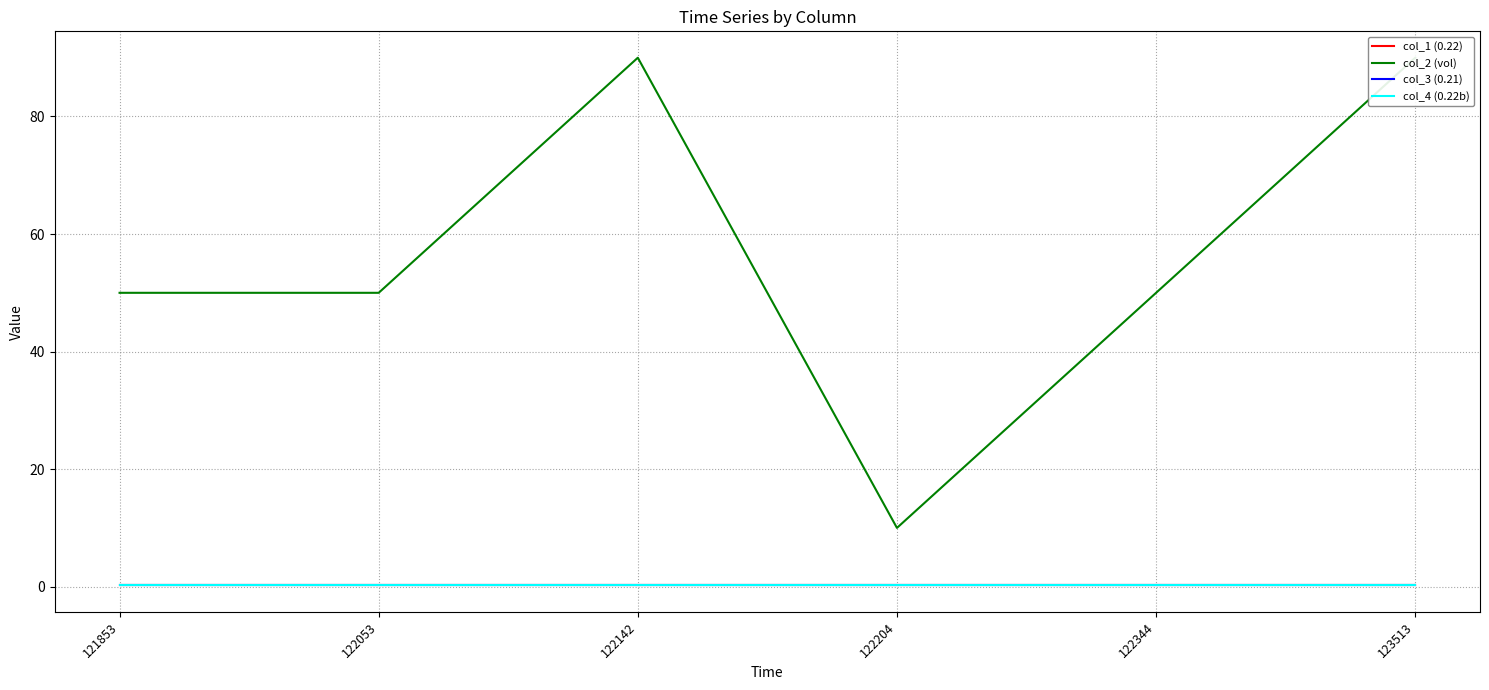

True or false: col_2 (vol) and col_3 (0.21) cross at least once.

False